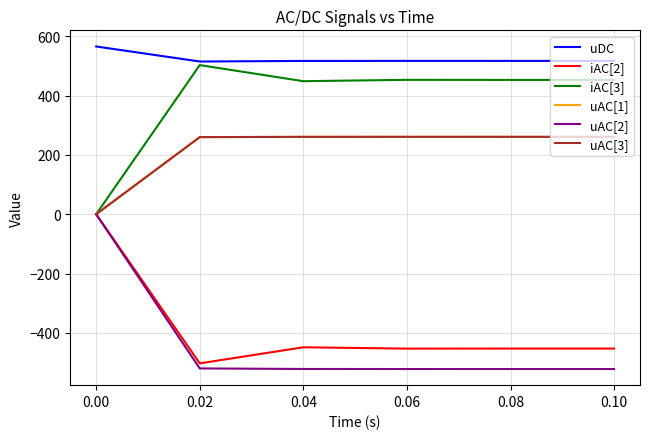

What is the smallest value displayed?

-522.0